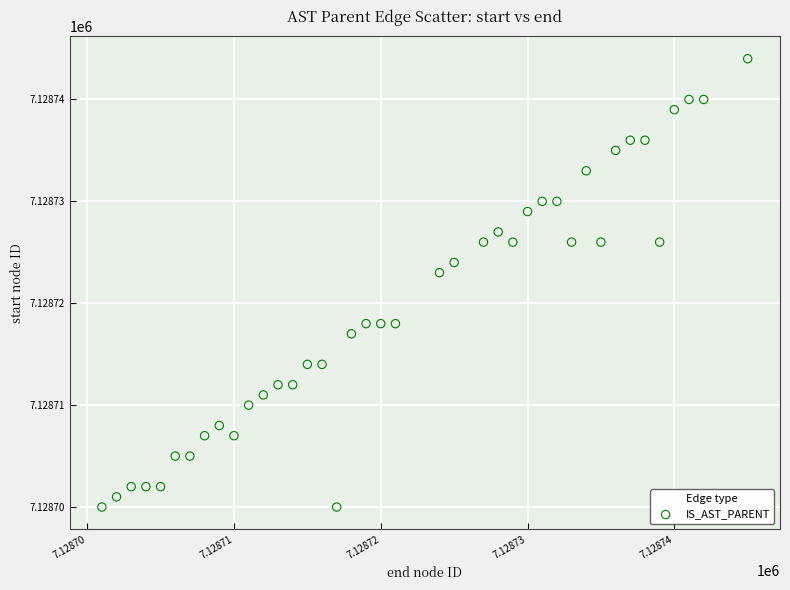

What Y value in the scatter plot is closest to 7128722?

7128723